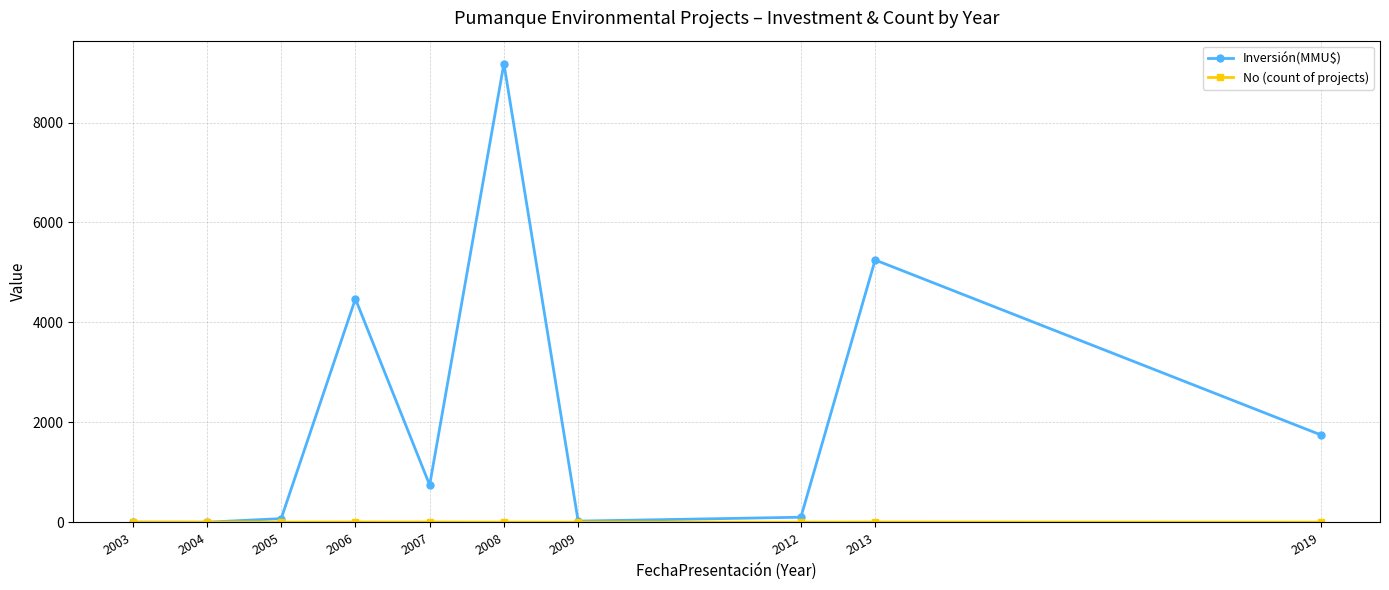

The Inversión(MMU$) series shows 5549 at 2004. True or false?

False